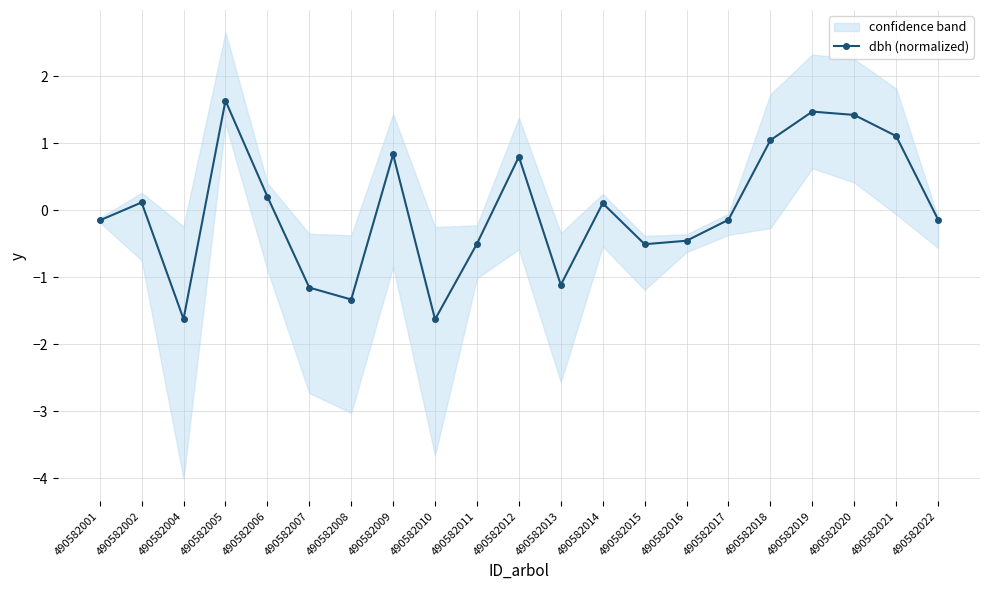

What is the minimum value shown in the chart?

-1.6